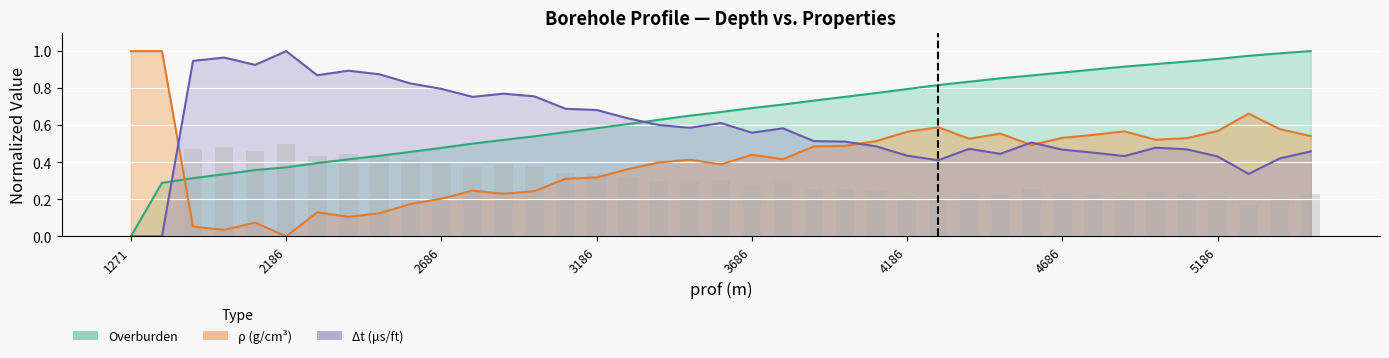

Which has a higher value, 31 or 13?

31